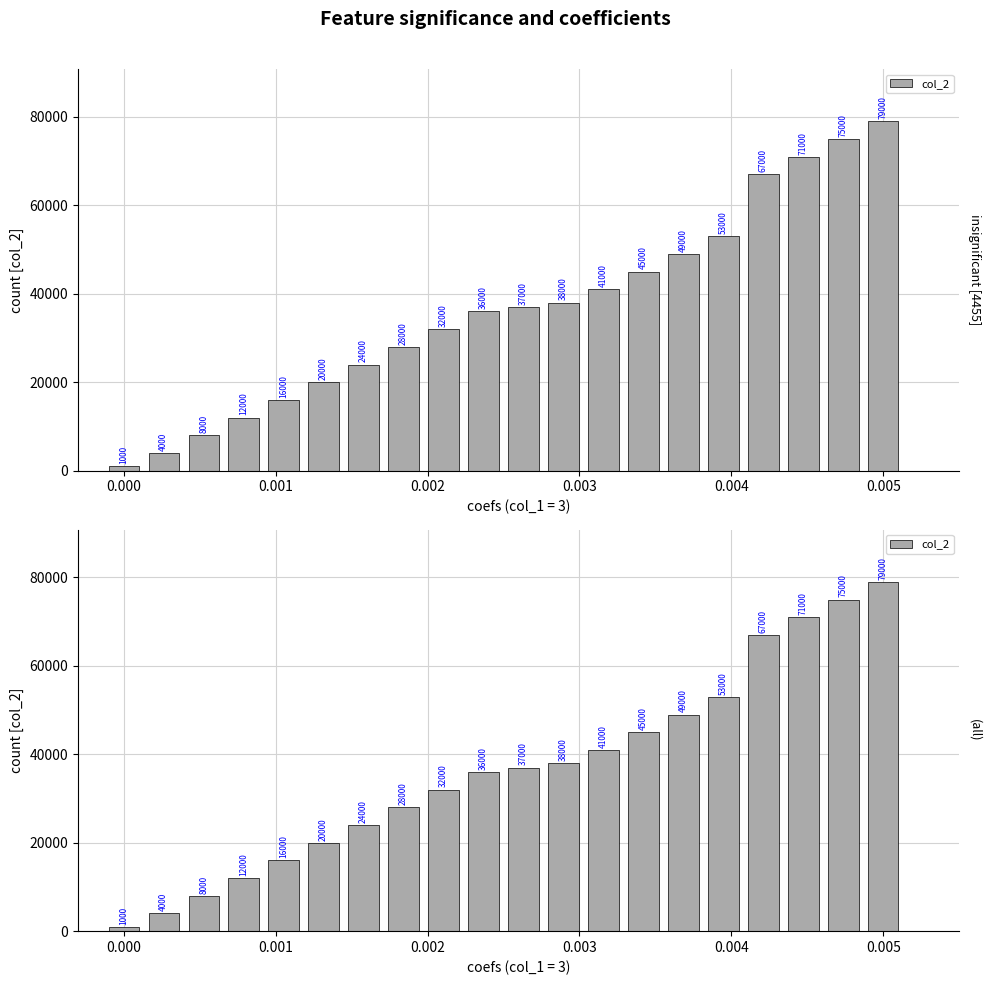

What is the value of the 4th bar from the left?

12000